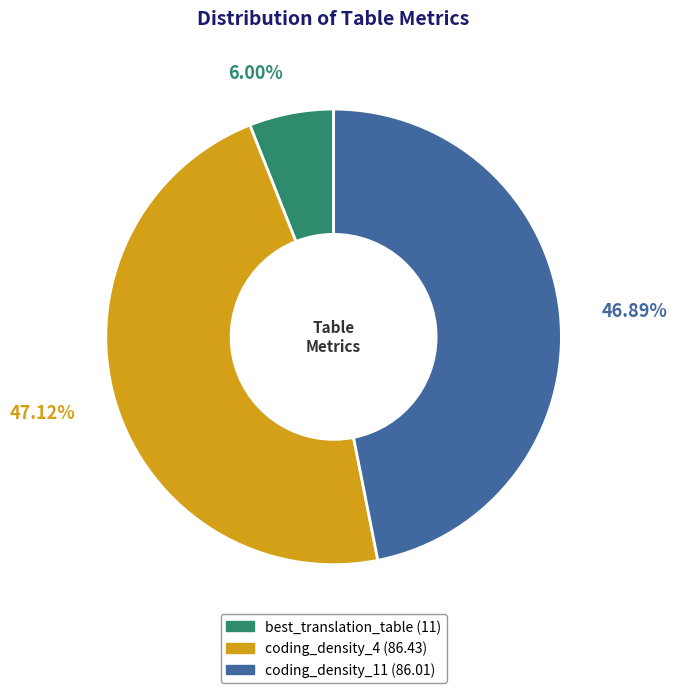

The coding_density_4 slice represents 38% of the pie. True or false?

False